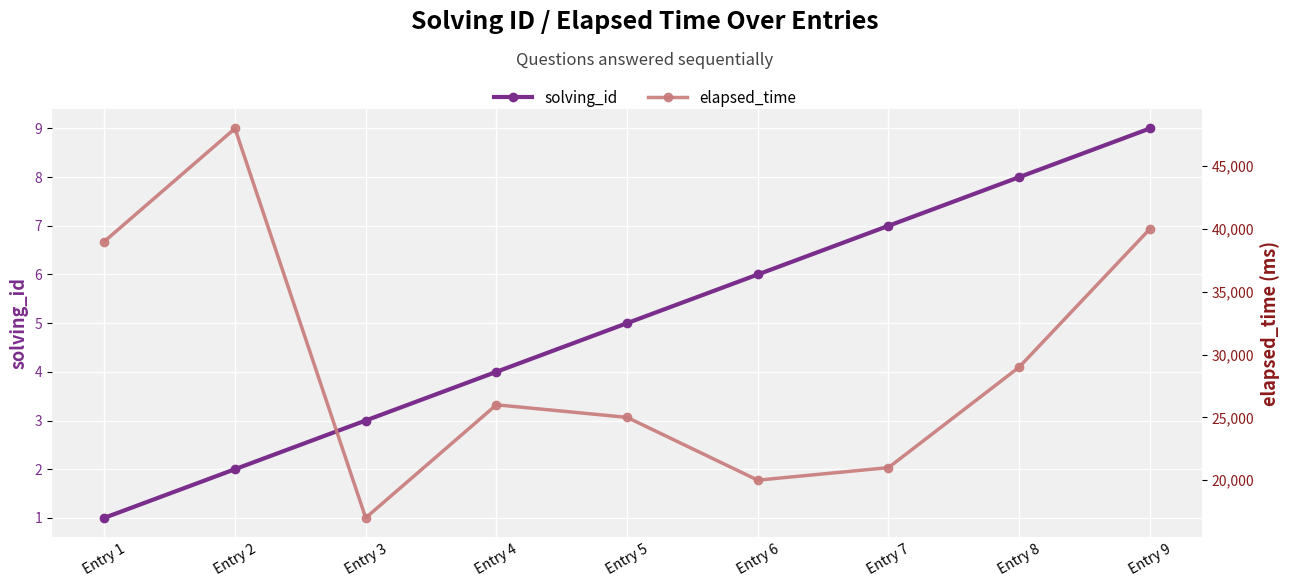

How many lines are shown in the chart?

2